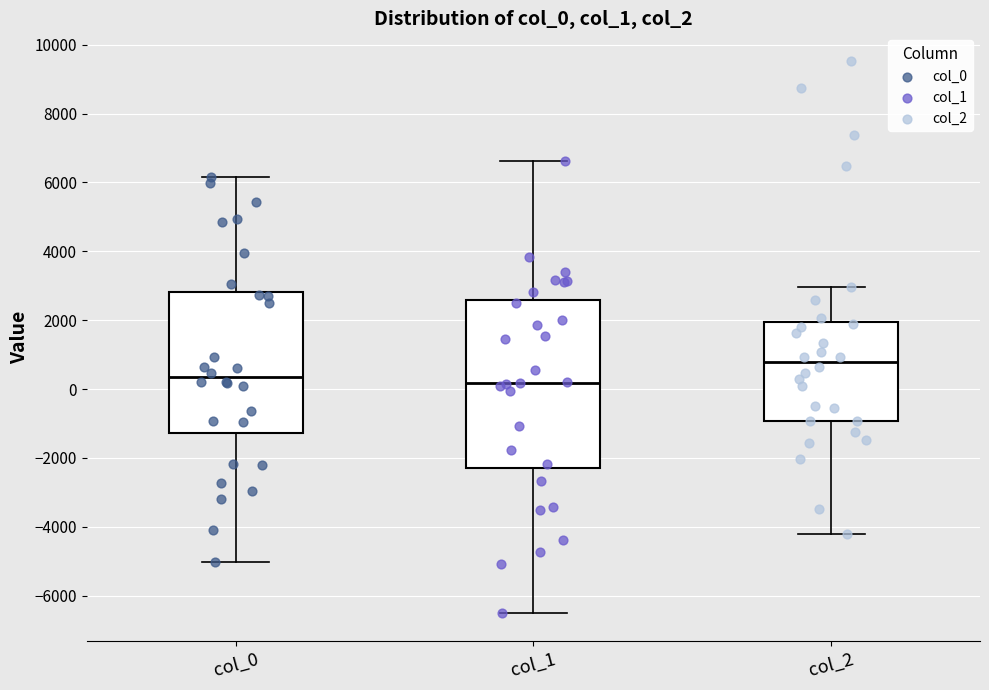

Which box is the tallest, from its lower edge to its upper edge?

col_1